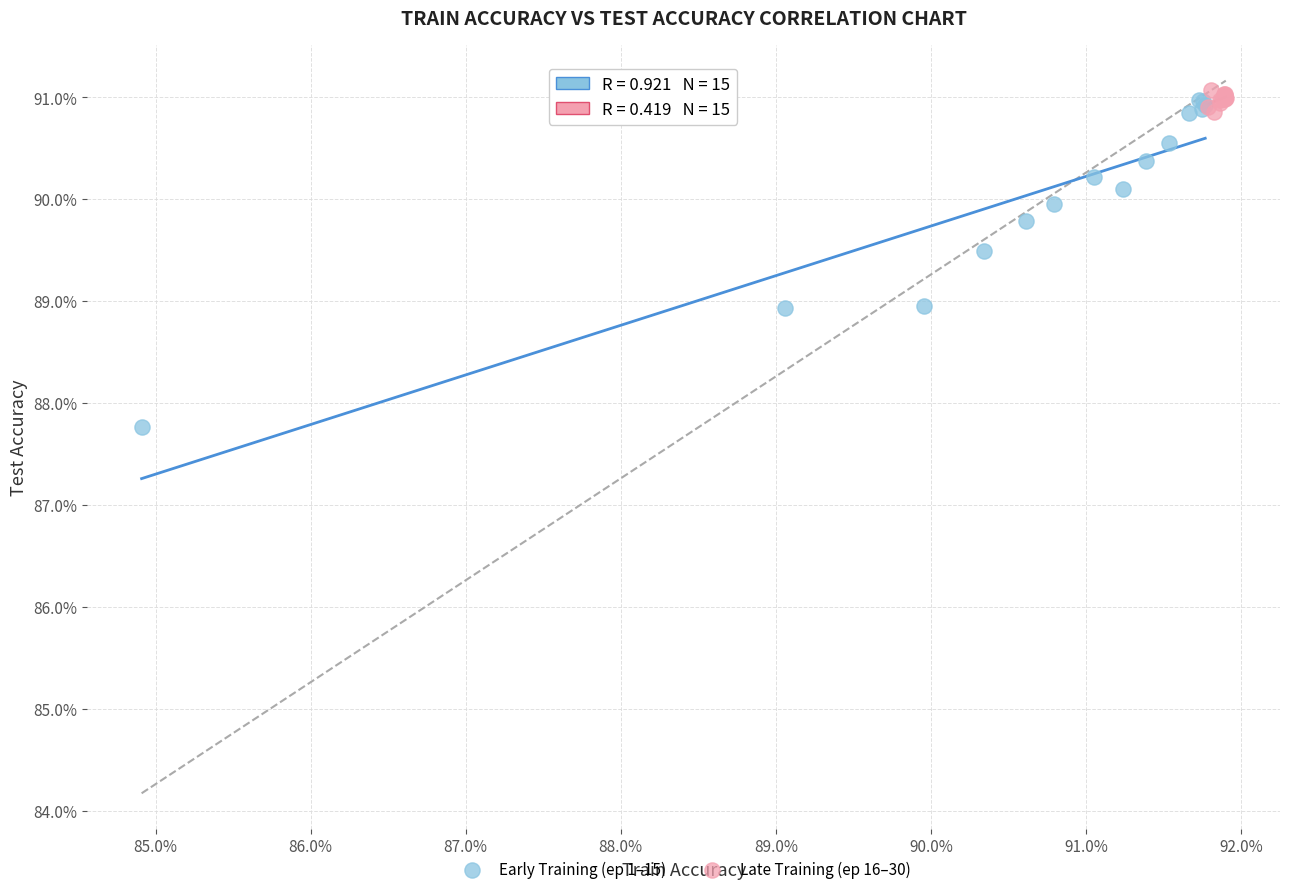

What are all the series names shown in the legend?

Early Training (ep 1–15), Late Training (ep 16–30)